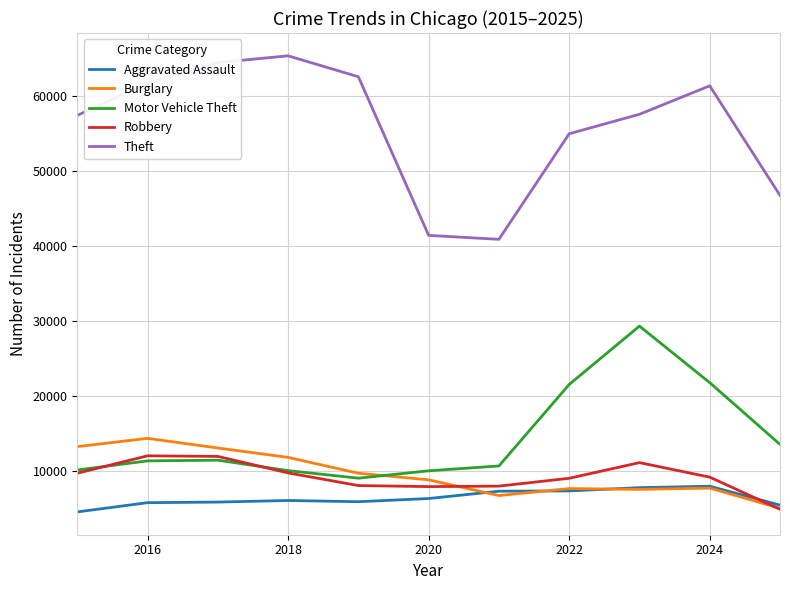

Which series has the largest range (max minus min)?

Theft